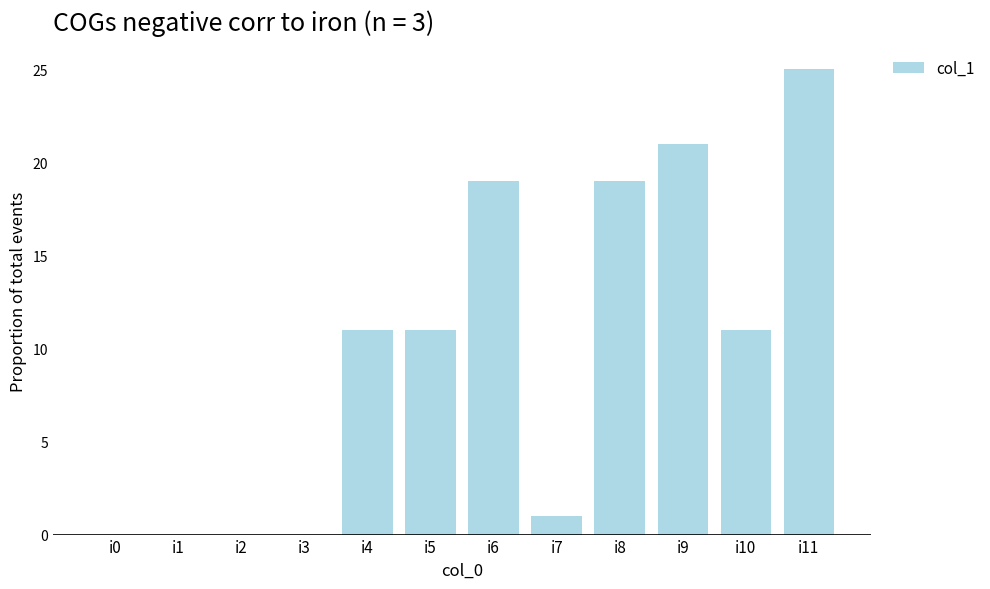

What is the change in value from i1 to i8?

+19